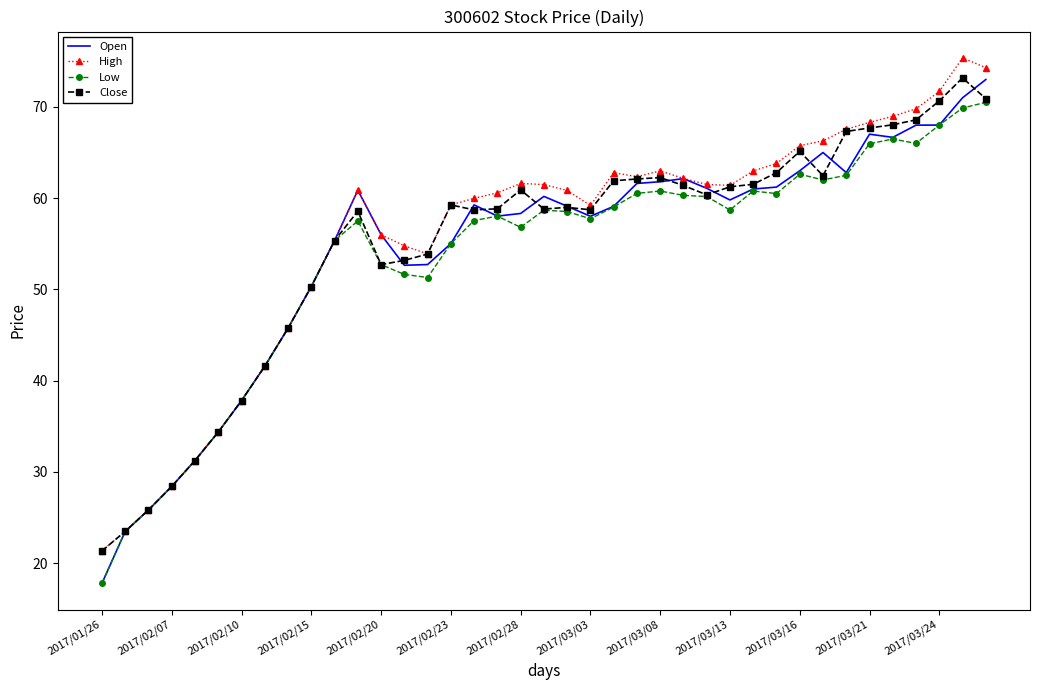

What is the greatest value displayed?

75.4